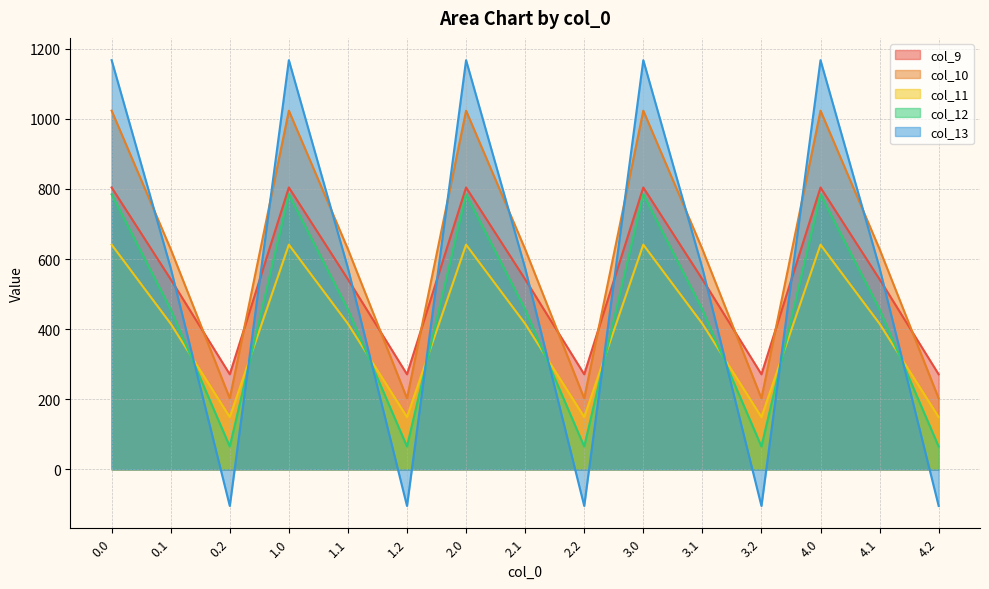

What is the label of the 14th point from the left?

4.1